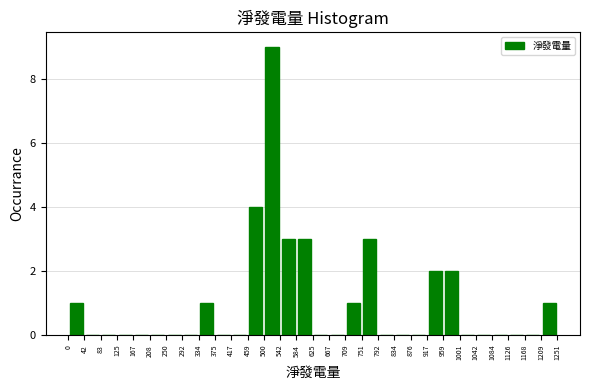

Reading left to right, transcribe this chart: for each bar, give the range it covers on the x-axis and its height. The values are not printed on the chart, so give them approximately, as read against the axis.

0 to 42: 1
42 to 83: 0
83 to 125: 0
125 to 167: 0
167 to 208: 0
208 to 250: 0
250 to 292: 0
292 to 334: 0
334 to 375: 1
375 to 417: 0
417 to 459: 0
459 to 500: 4
500 to 542: 9
542 to 584: 3
584 to 625: 3
625 to 667: 0
667 to 709: 0
709 to 751: 1
751 to 792: 3
792 to 834: 0
834 to 876: 0
876 to 917: 0
917 to 959: 2
959 to 1001: 2
1001 to 1042: 0
1042 to 1084: 0
1084 to 1126: 0
1126 to 1168: 0
1168 to 1209: 0
1209 to 1251: 1